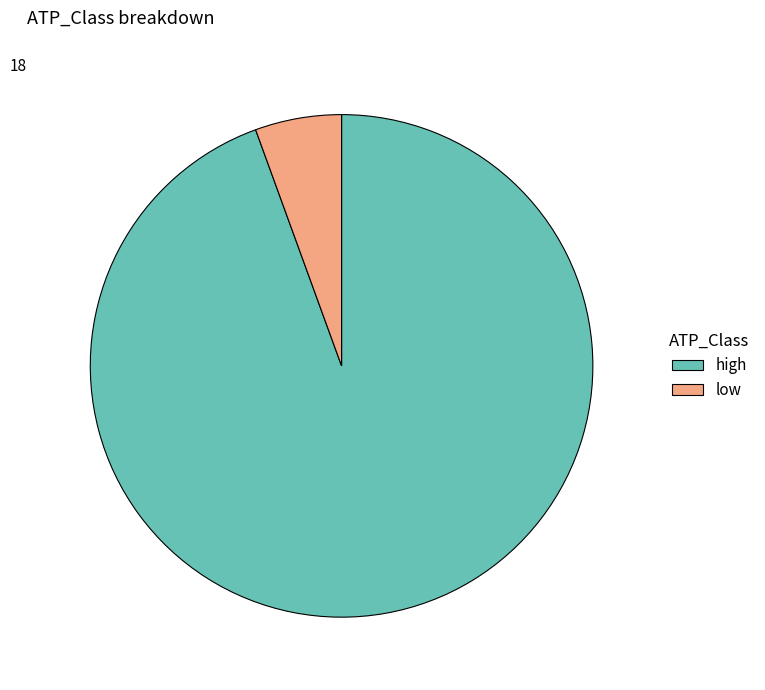

Do low and high together represent more than half of the pie?

Yes